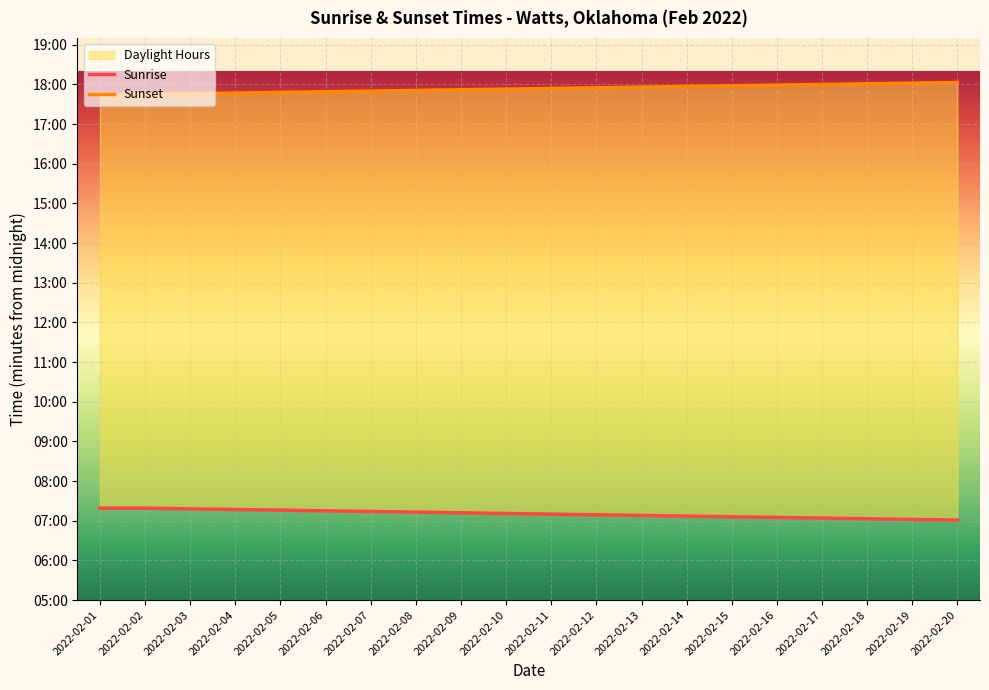

Is the value of Sunrise at 2022-02-11 greater than the value of Sunset at 2022-02-10?

No